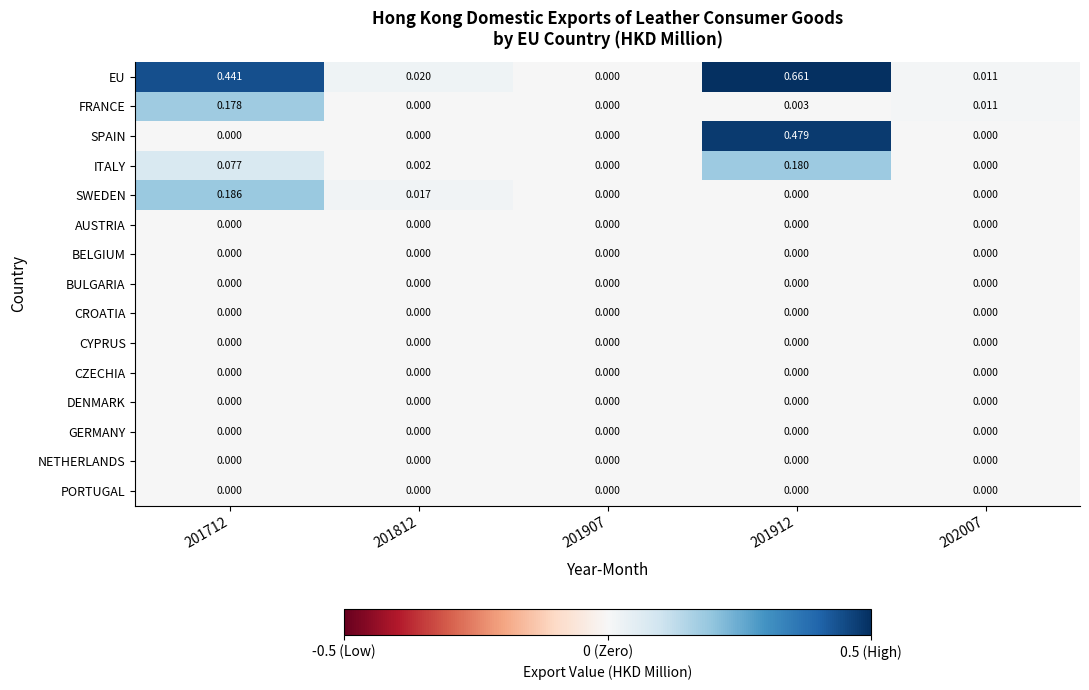

At which category is the sum across all series the highest?

201912